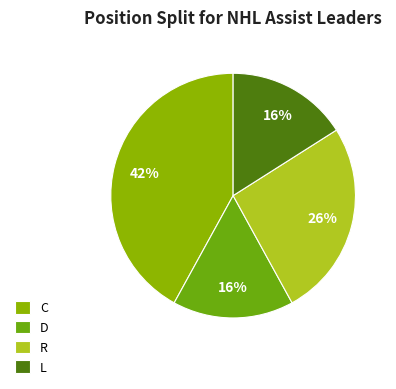

Is there any slice that represents more than half of the pie?

No